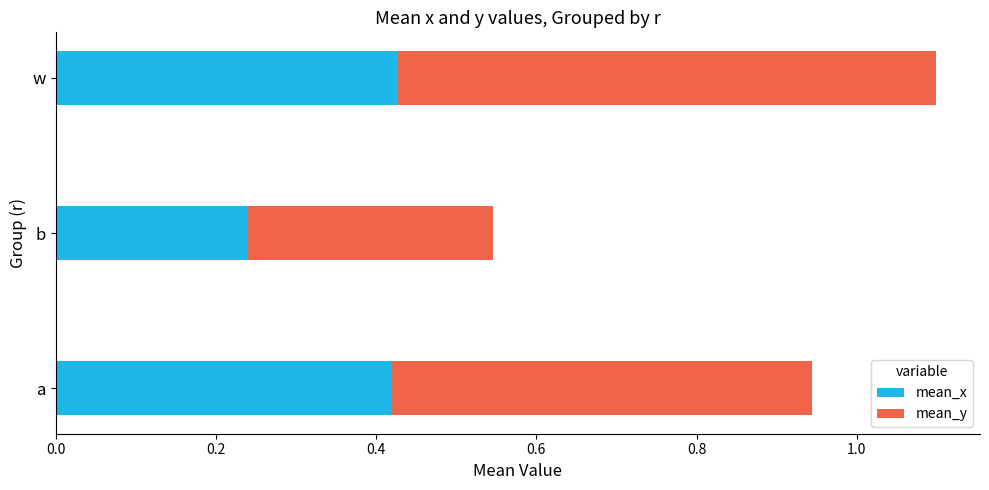

Where is mean_x nearest to the value 0?

b